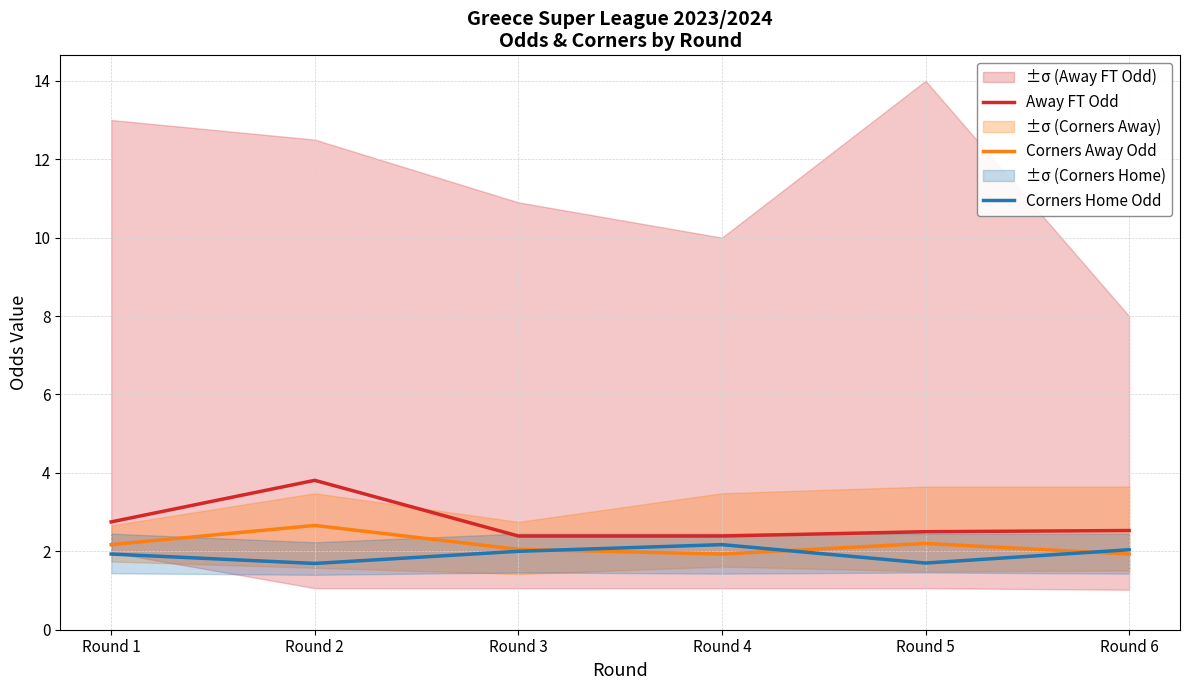

What is the value of the Corners Home Odd point at the 3rd from the left?

2.0